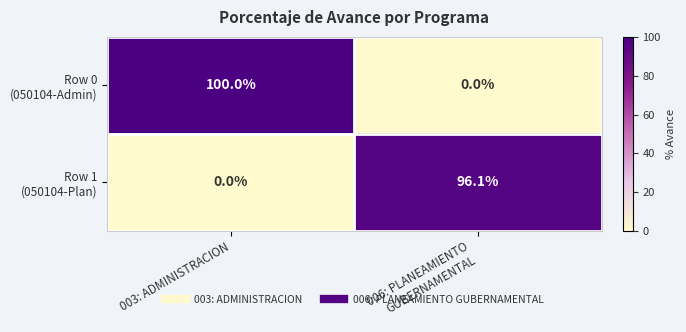

What is the maximum value shown in the chart?

100.0